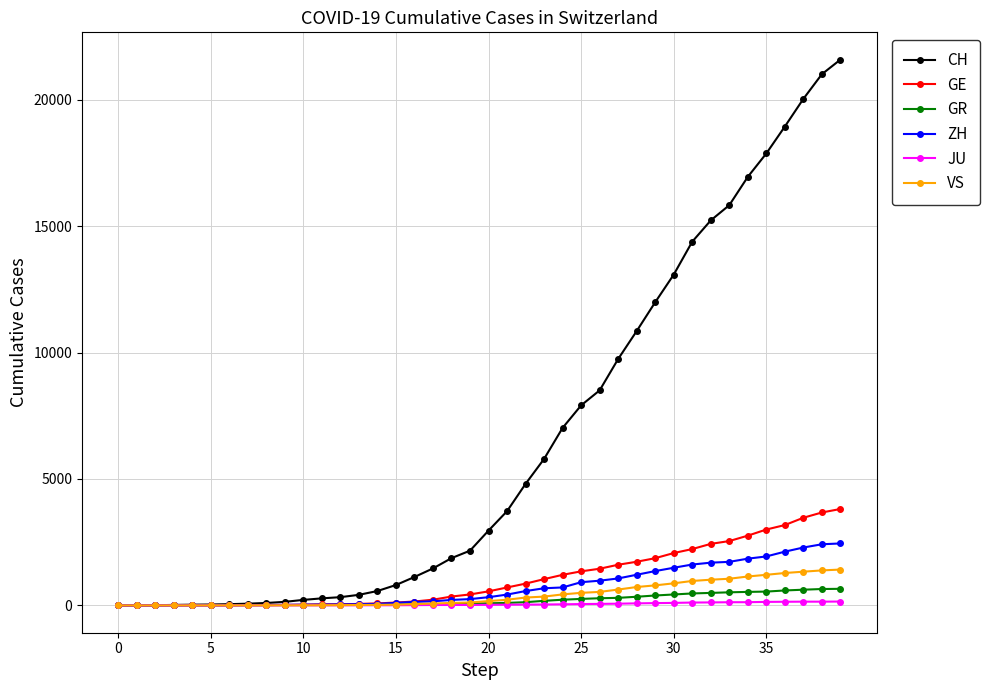

What are all the series names shown in the legend?

CH, GE, GR, ZH, JU, VS